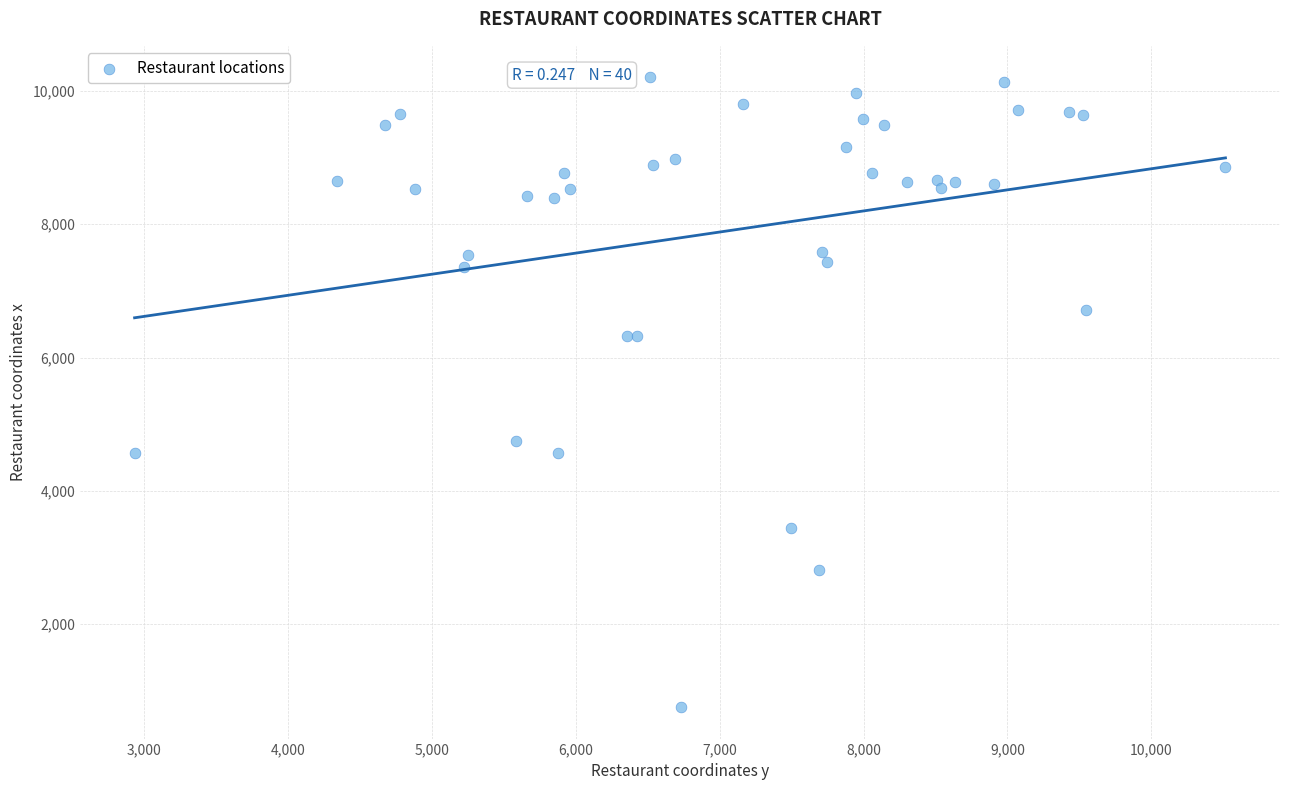

What Y value in the scatter plot is closest to 5480?

4744